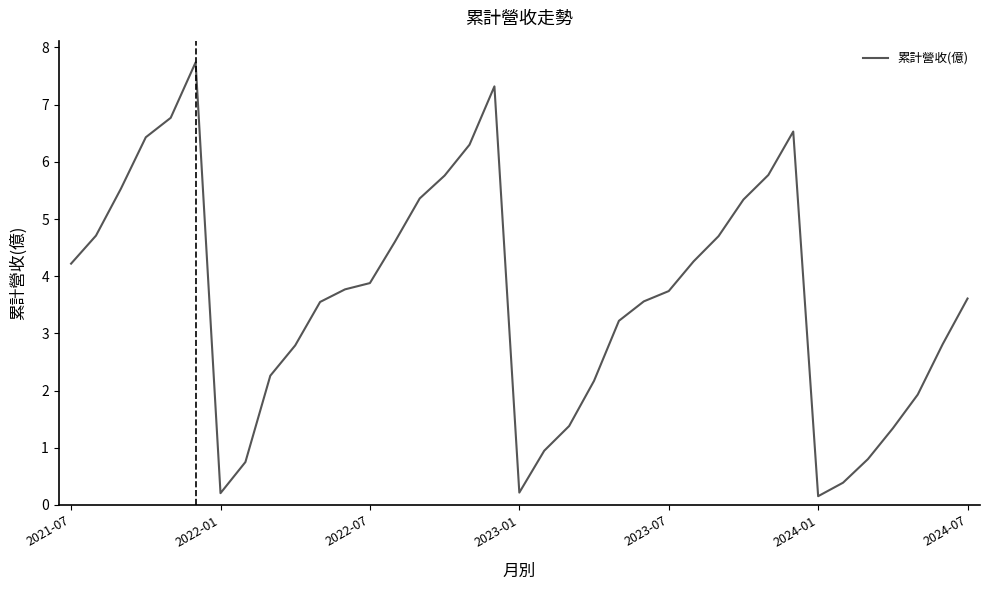

What is the maximum value shown in the chart?

7.7